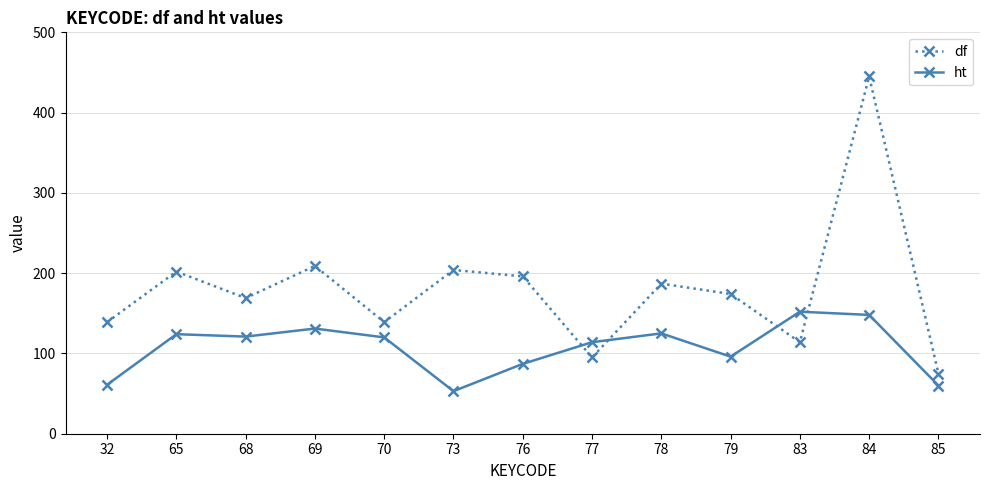

Is the value of df at 69 greater than the value of ht at 77?

Yes